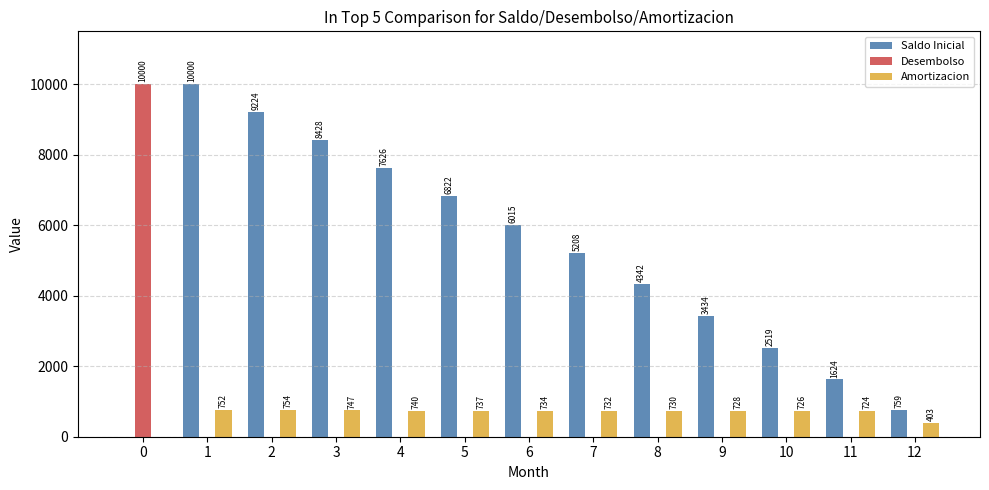

Is it true that Saldo Inicial equals 0.0 at 0?

True